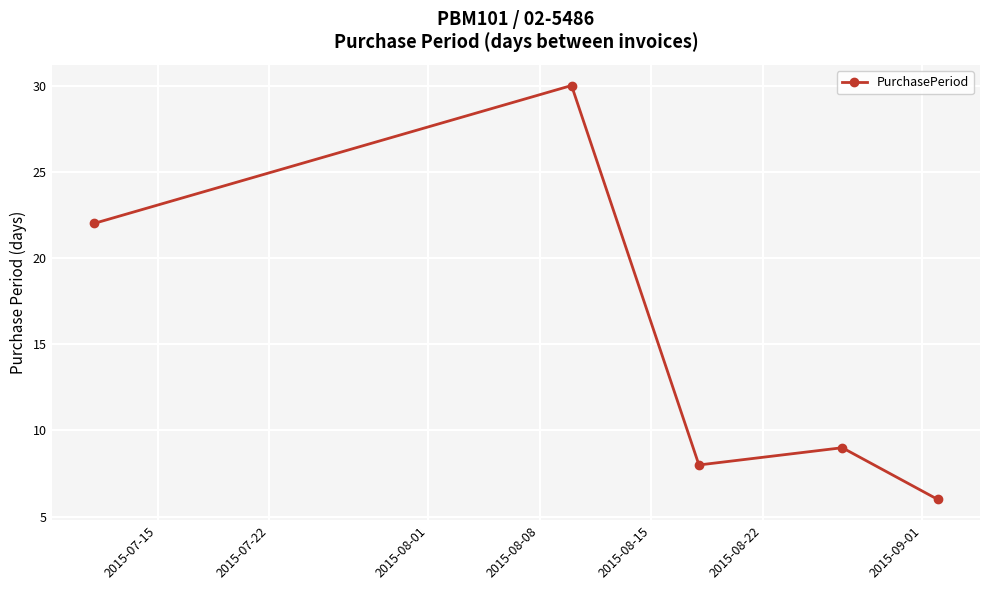

What is the smallest value displayed?

6